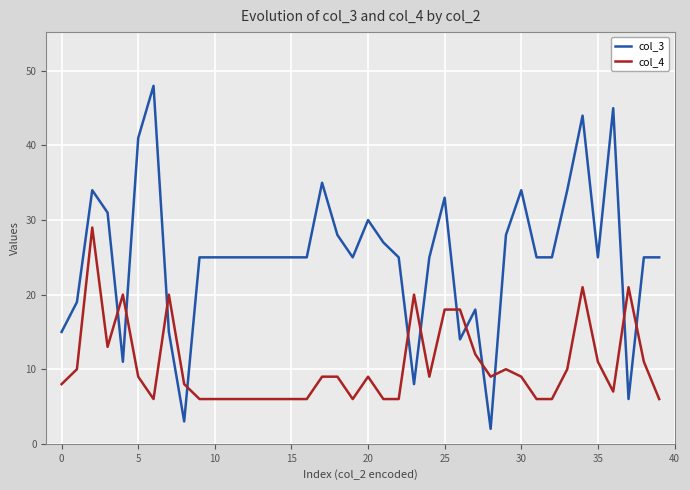

What is the difference between the maximum and minimum values in the col_4 series?

23